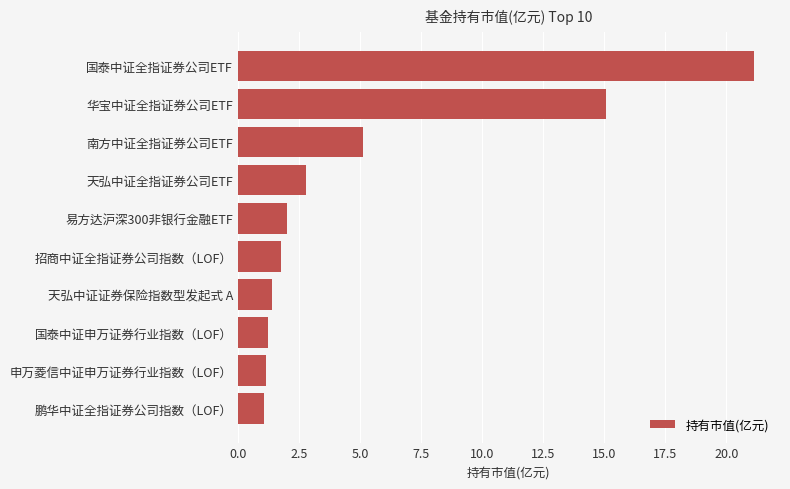

Is it true that the value at 鹏华中证全指证券公司指数（LOF） is 1.1?

True